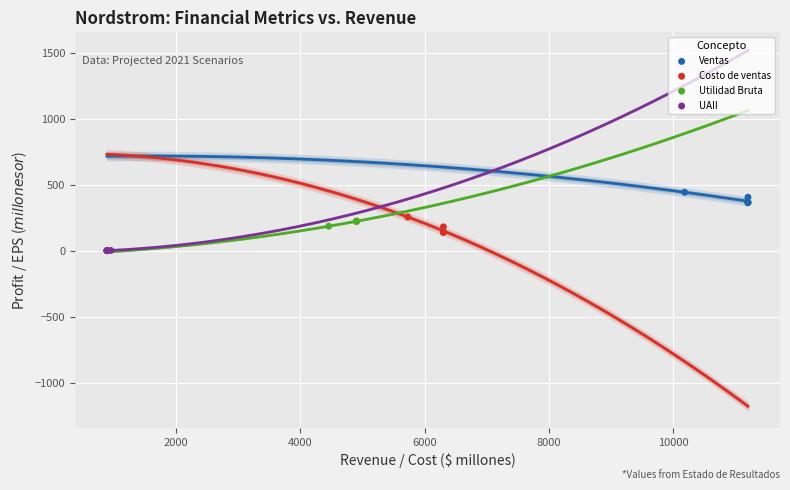

Which series has the widest spread of Y values?

Costo de ventas